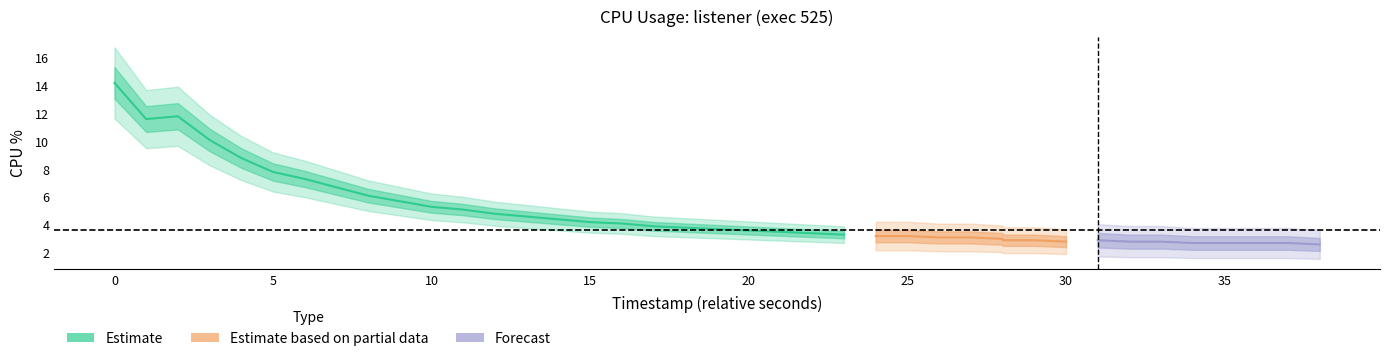

Between 36 and 16, which is larger?

16